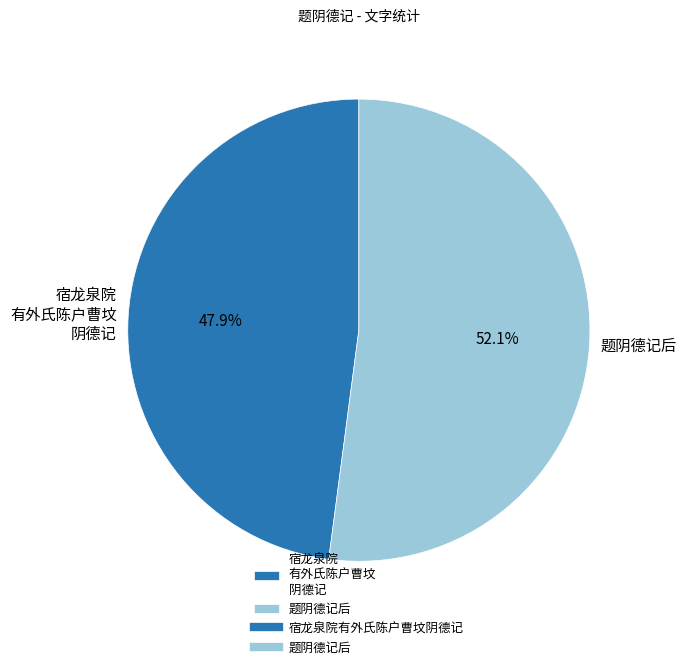

To the nearest percent, what is the average slice percentage?

50%